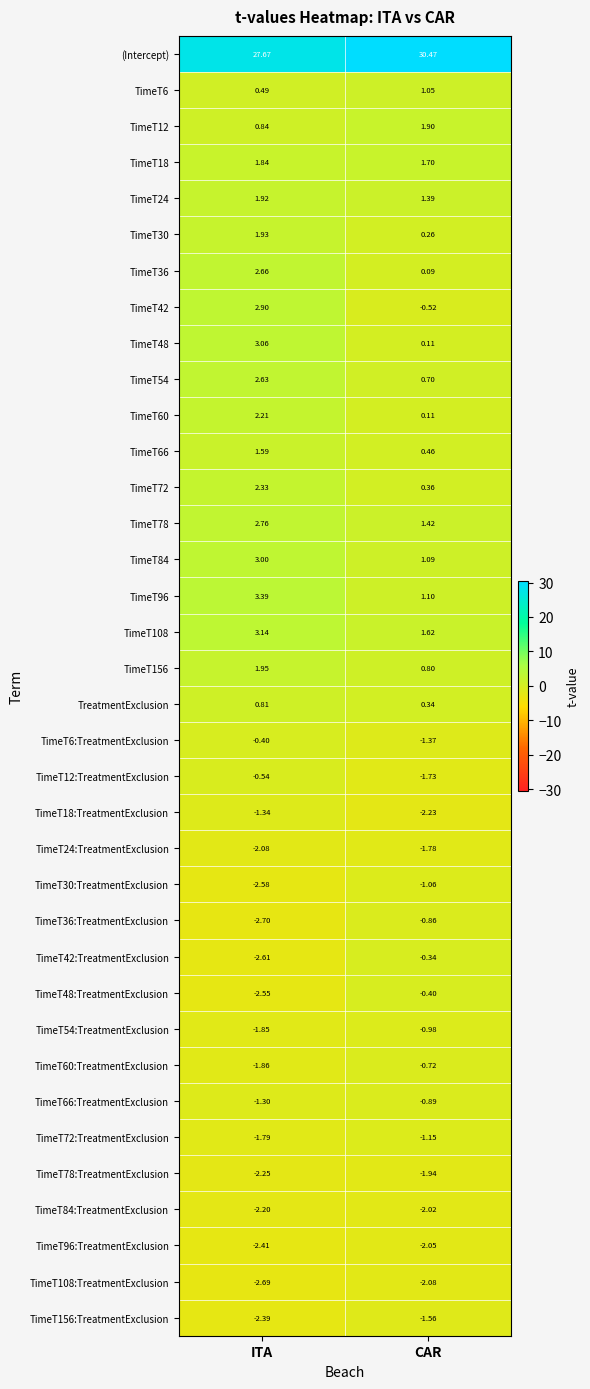

At which label does TimeT72:TreatmentExclusion reach its peak?

CAR